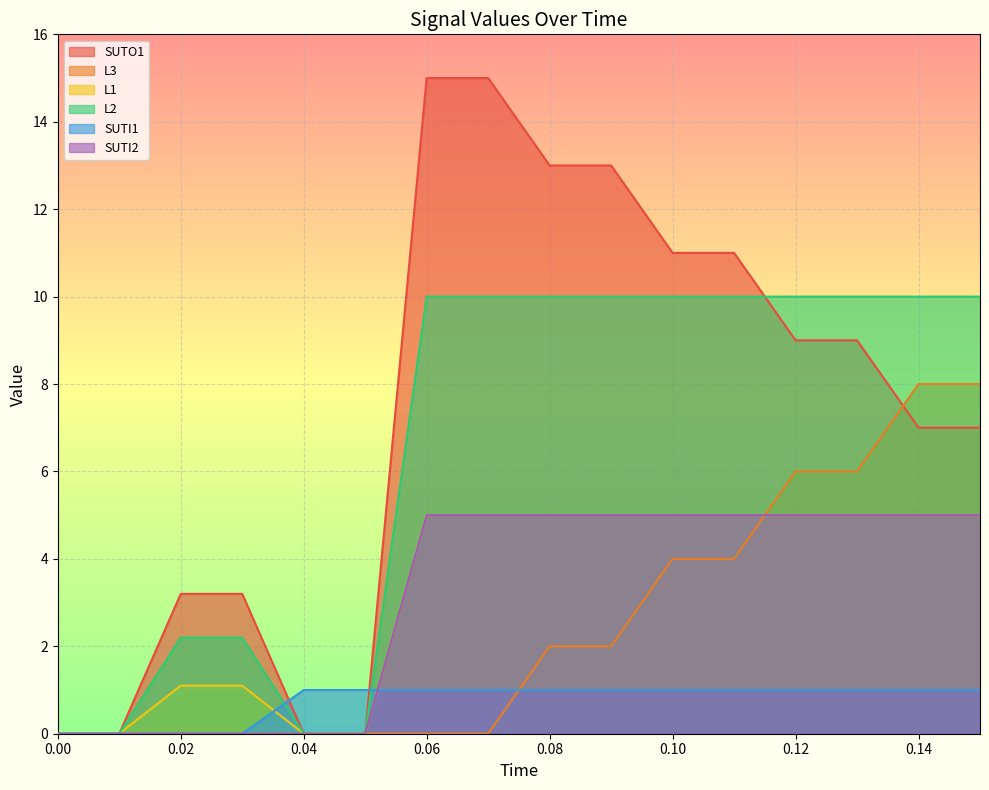

How many values in SUTI1 are above zero?

12